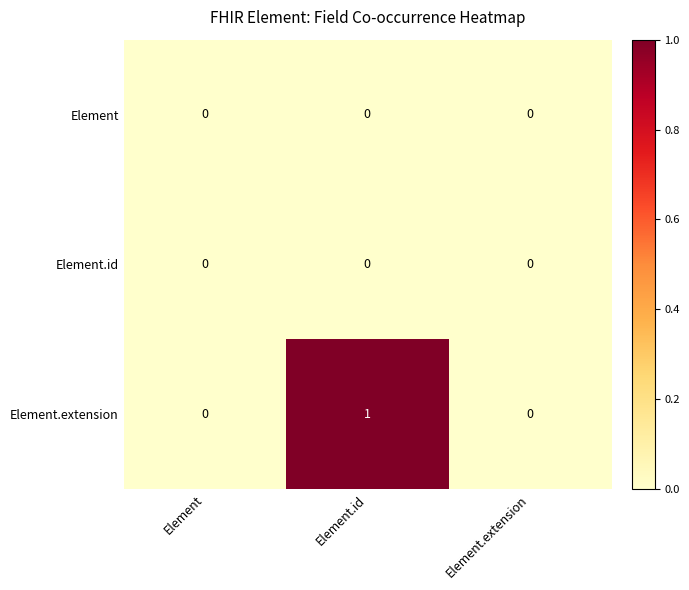

The Element.extension series shows 1 at Element.id. True or false?

True